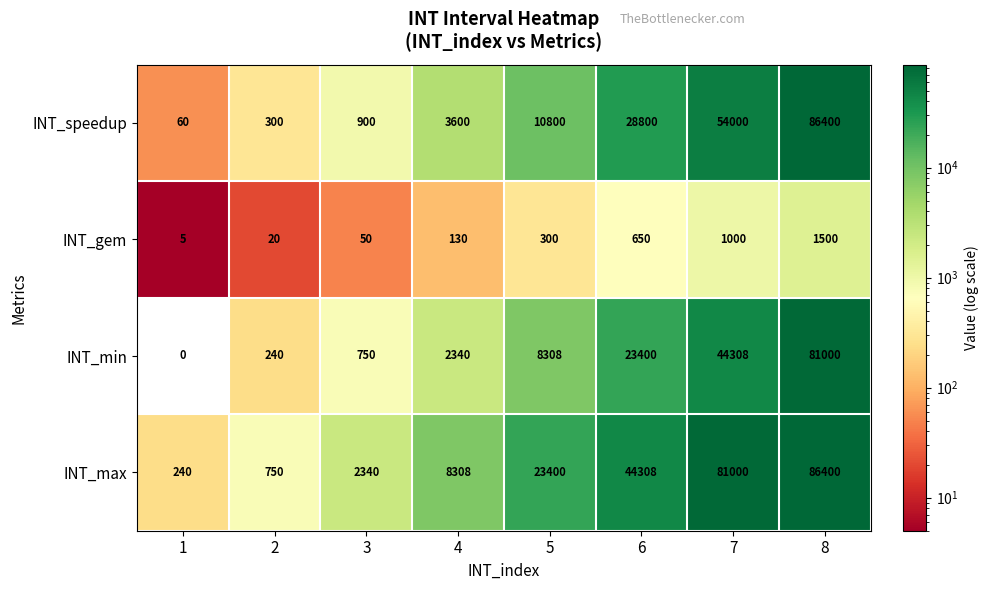

What is the spread (max minus min) of values at 8?

84900